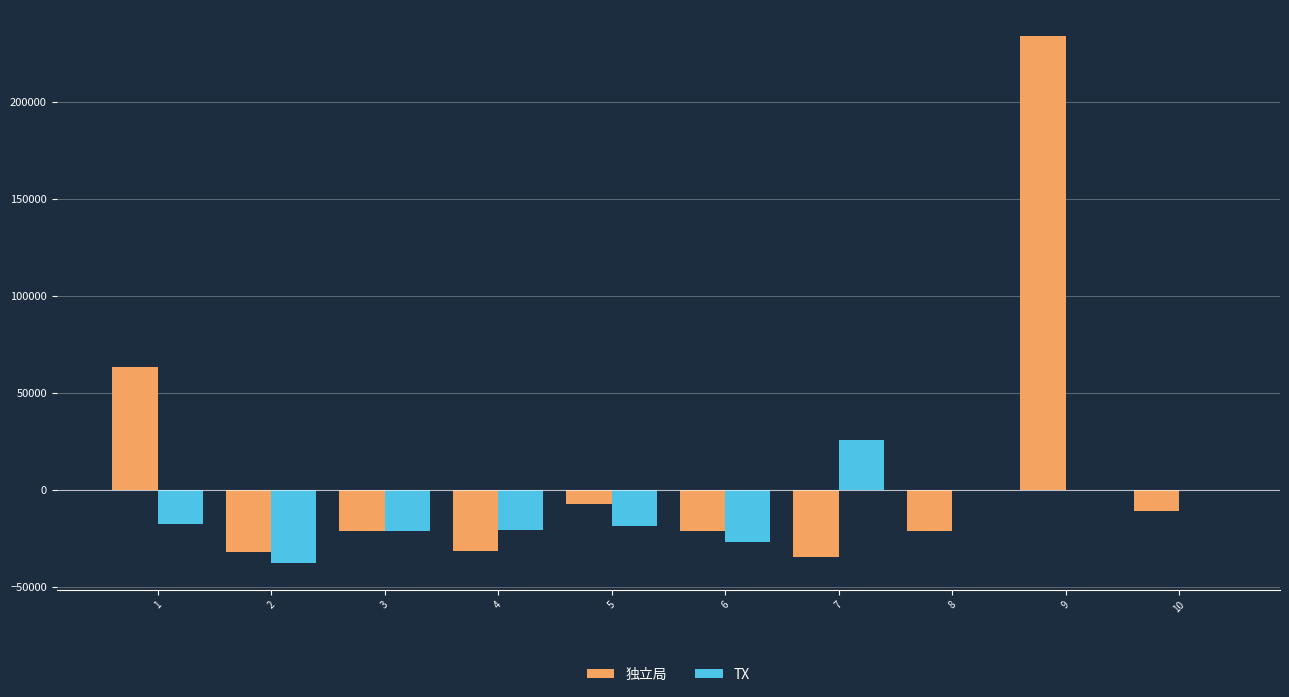

True or false: TX has a value of -36003 at 3.

False